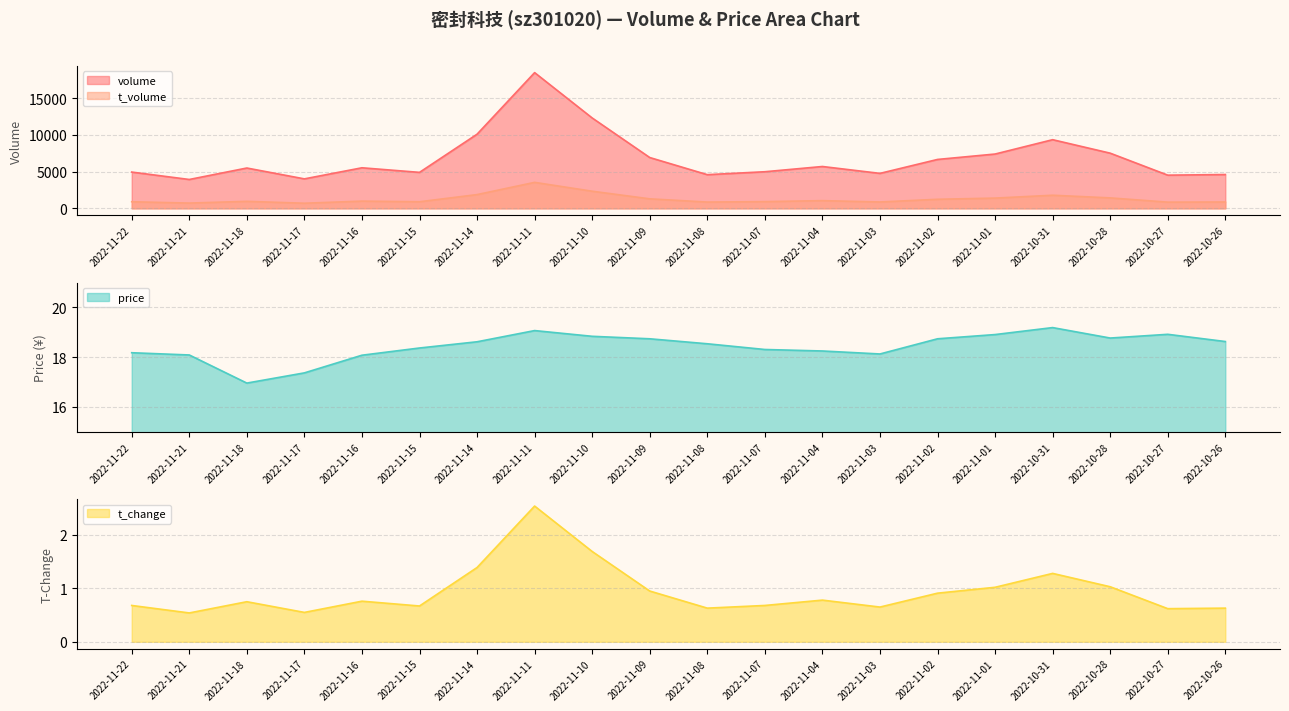

At how many categories does at least one series exceed 16894?

1